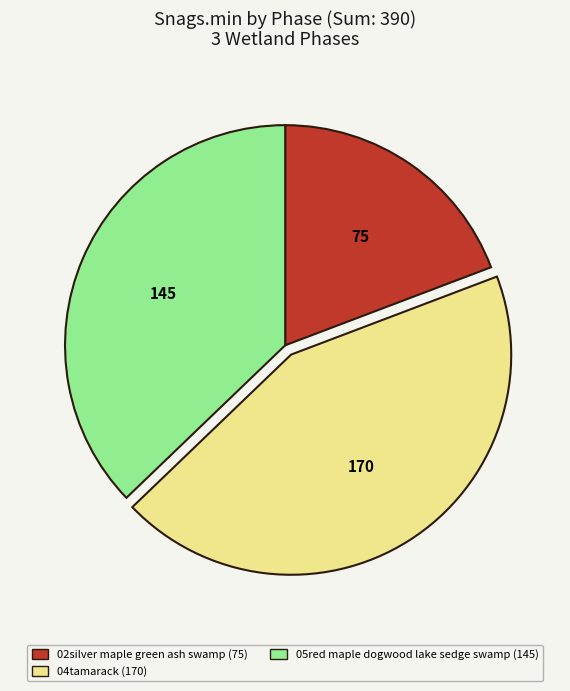

Which slice is the smallest?

02silver maple green ash swamp